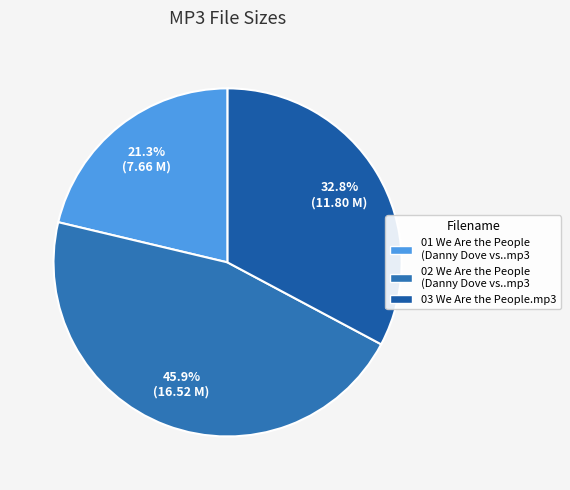

Which slice is the largest?

02 We Are the People (Danny Dove vs..mp3